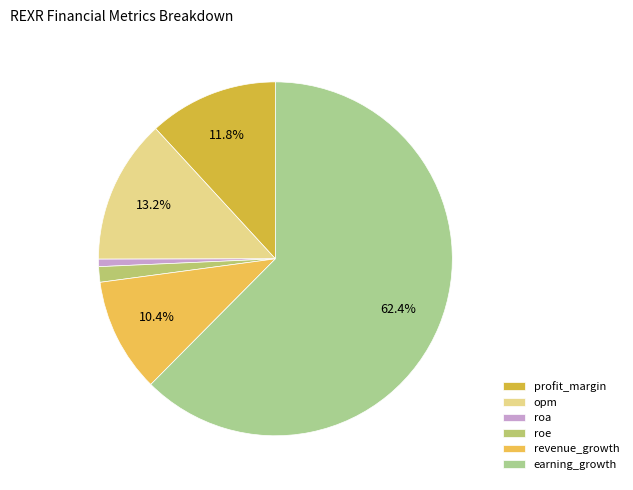

The opm slice represents 19% of the pie. True or false?

False